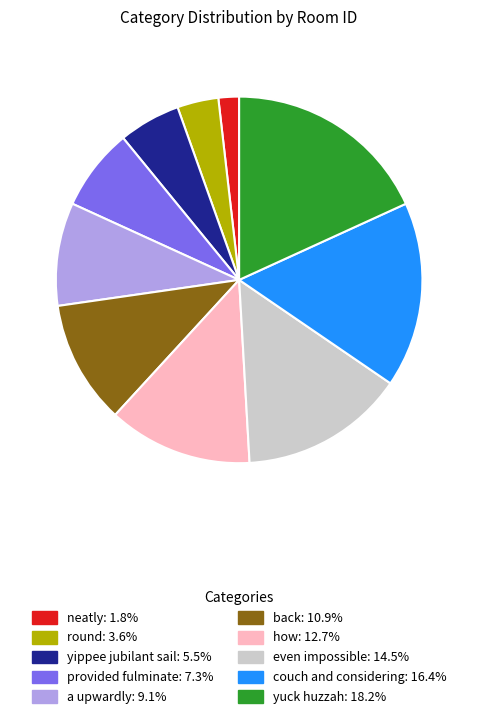

Does how represent more than half of the total?

No